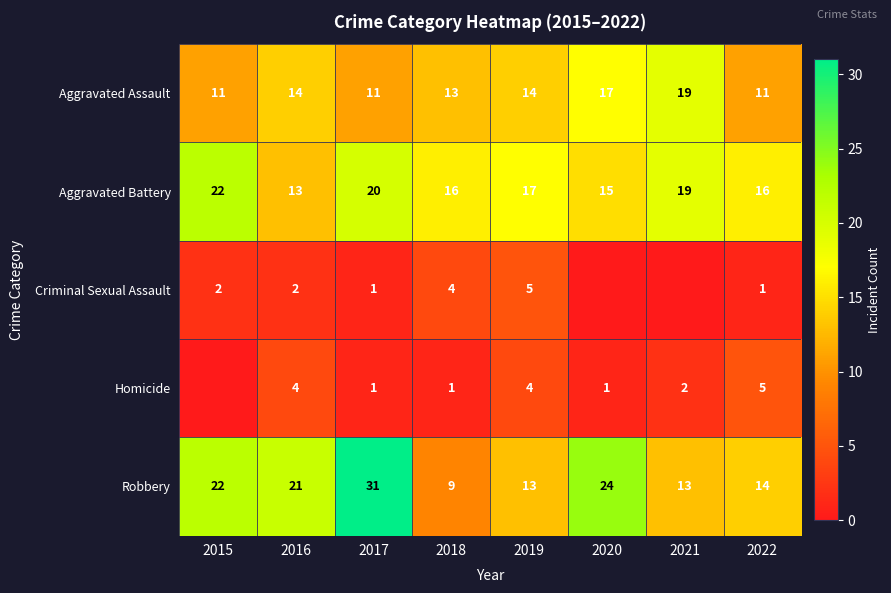

Is the value of Criminal Sexual Assault at 2015 greater than the value of Robbery at 2017?

No